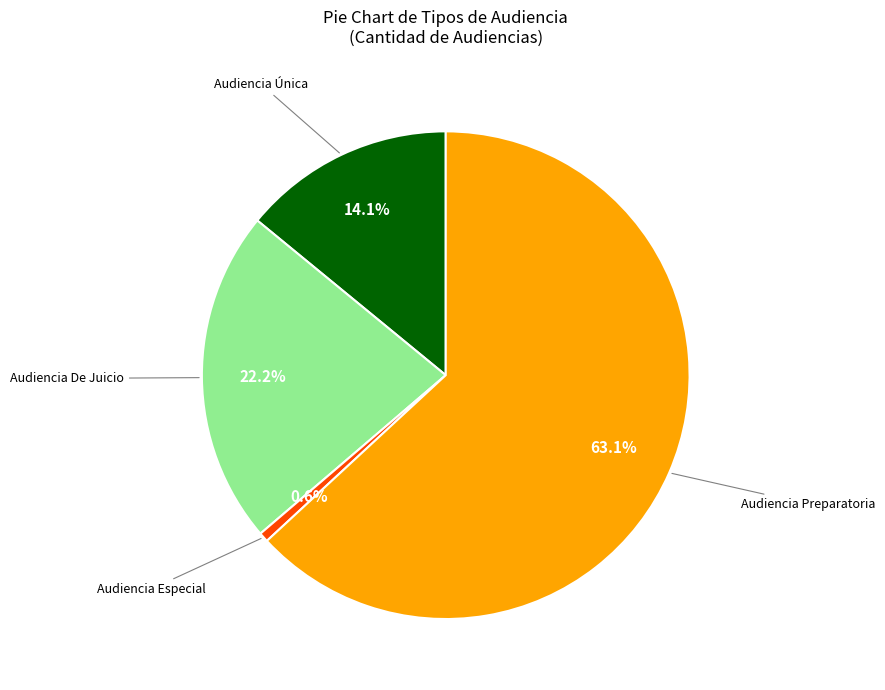

To the nearest percent, what is the average slice percentage?

25%